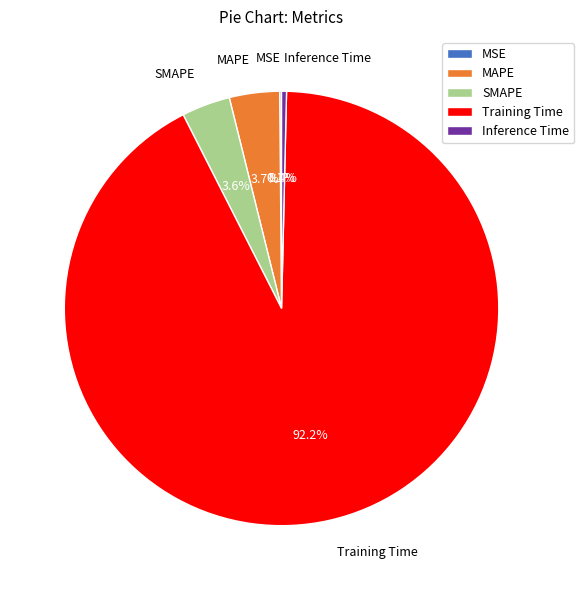

Which category has the biggest portion of the pie?

Training Time